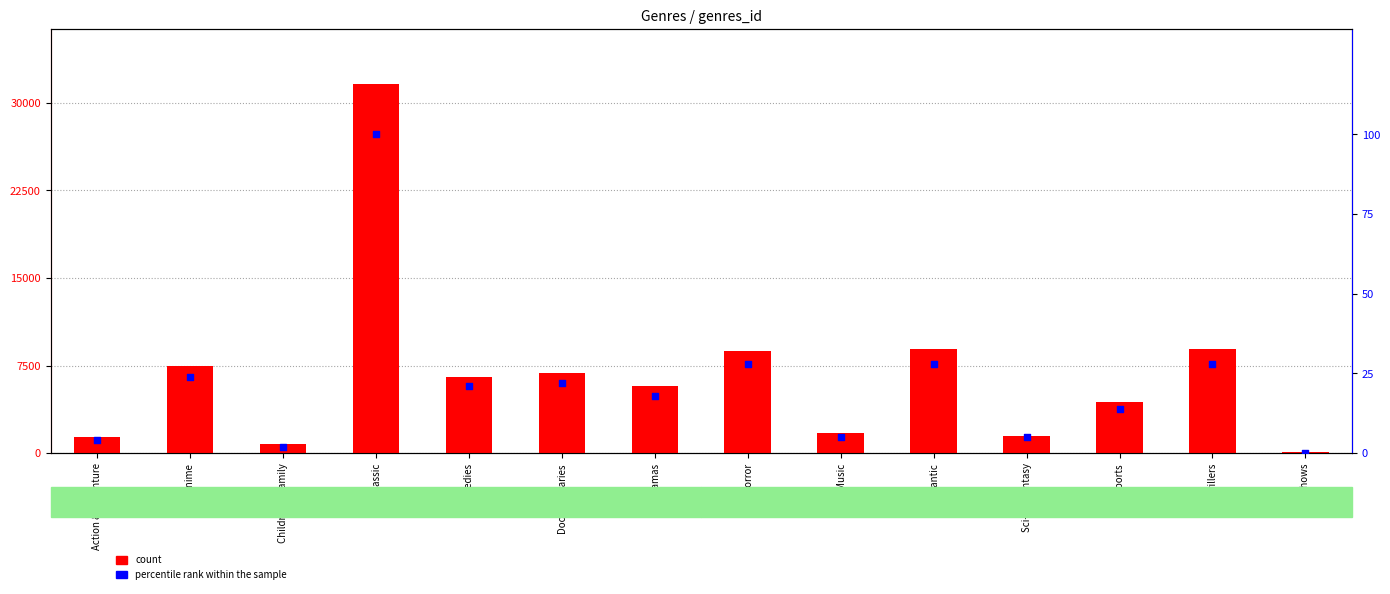

Which series contains the highest Y value?

count